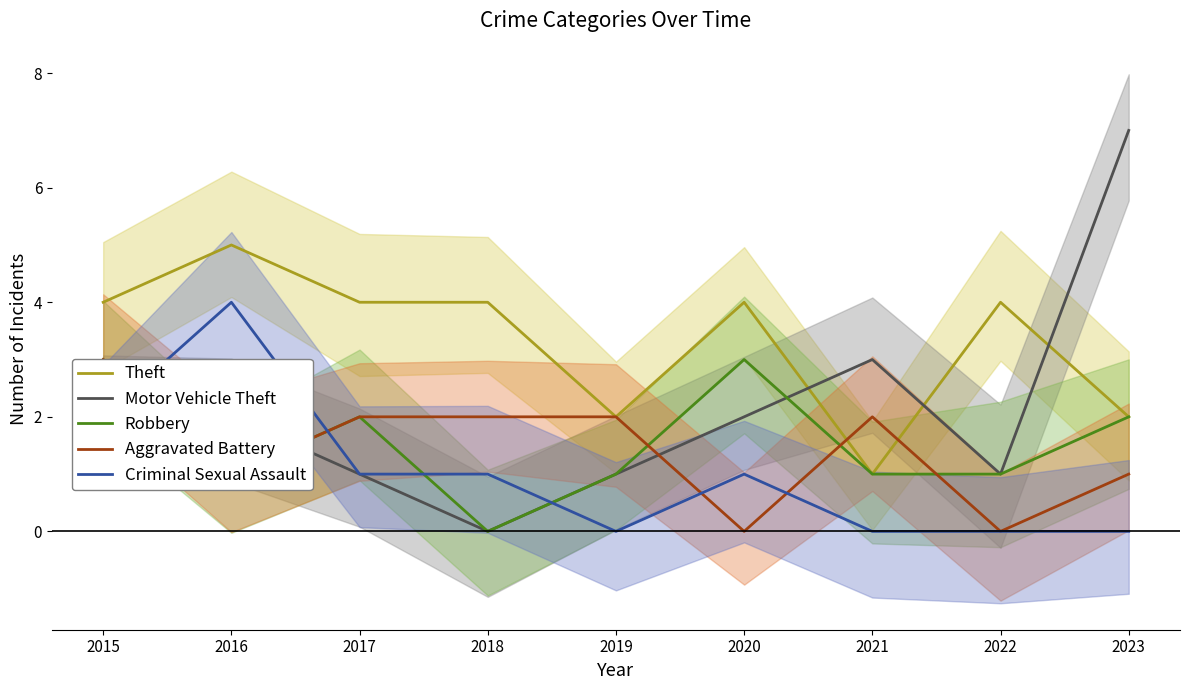

What is the difference between the Robbery values at 2020 and 2022?

2